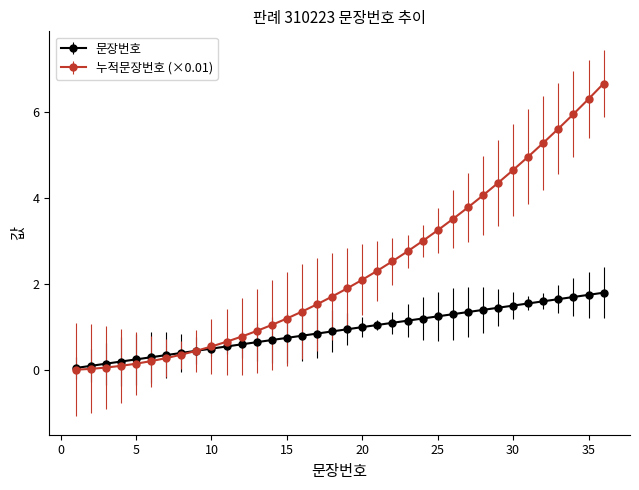

What is the difference between the second highest and minimum values in the 문장번호 series?

1.7